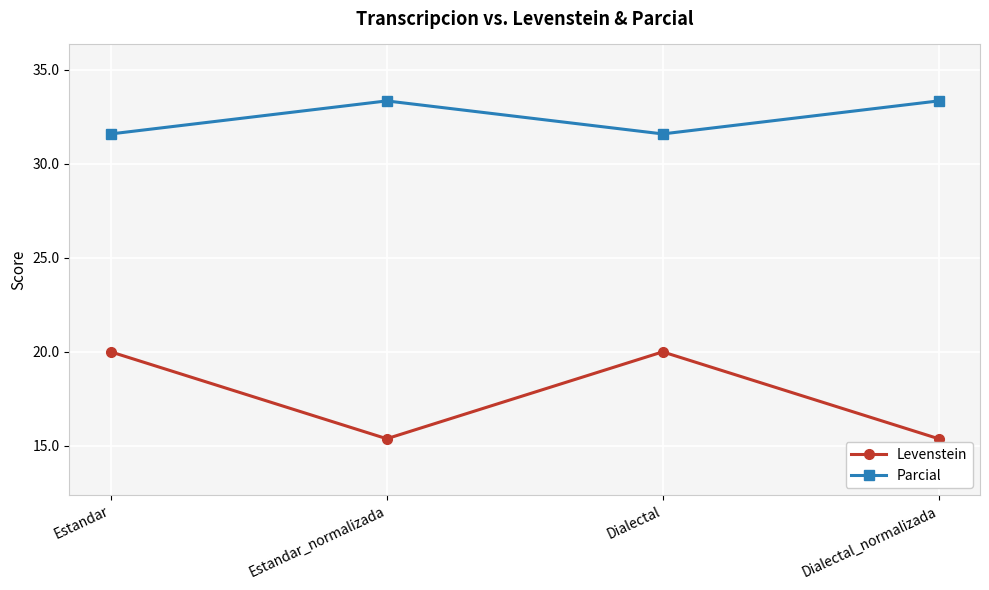

What is the difference between the Levenstein values at Dialectal and Dialectal_normalizada?

4.6